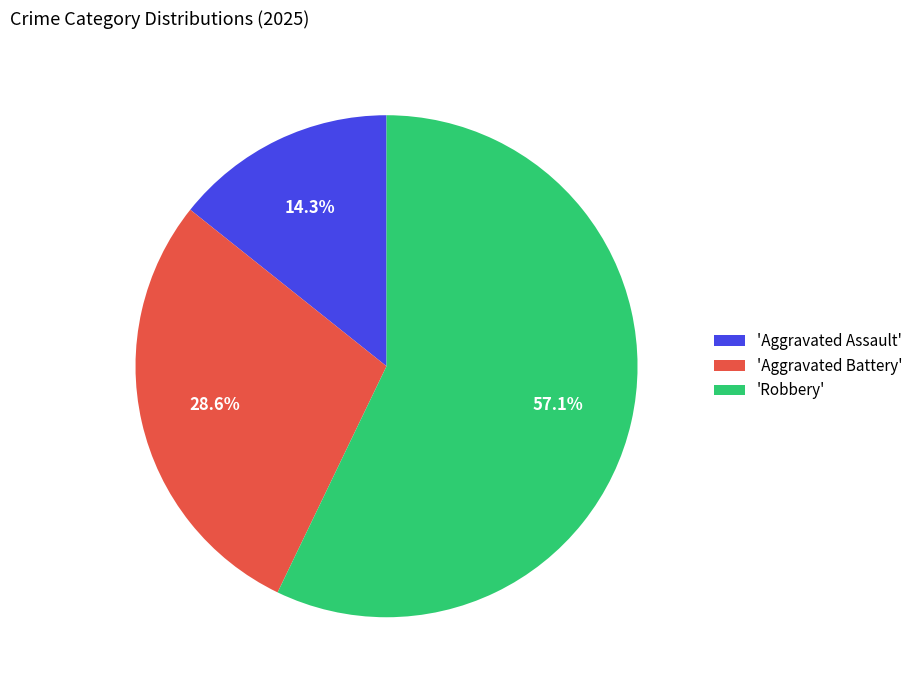

Does any single category account for the majority?

Yes